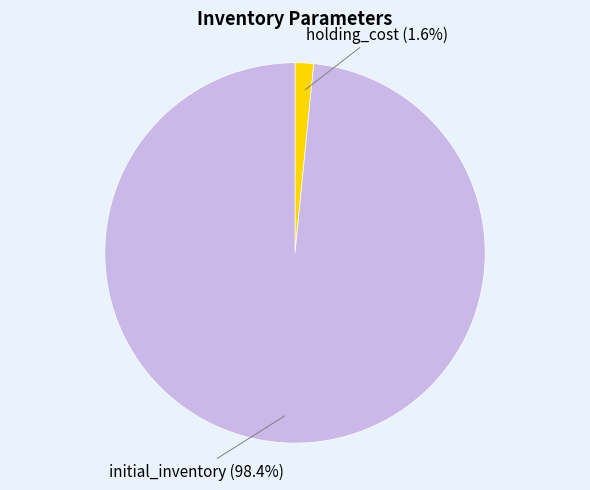

Does any single category account for the majority?

Yes